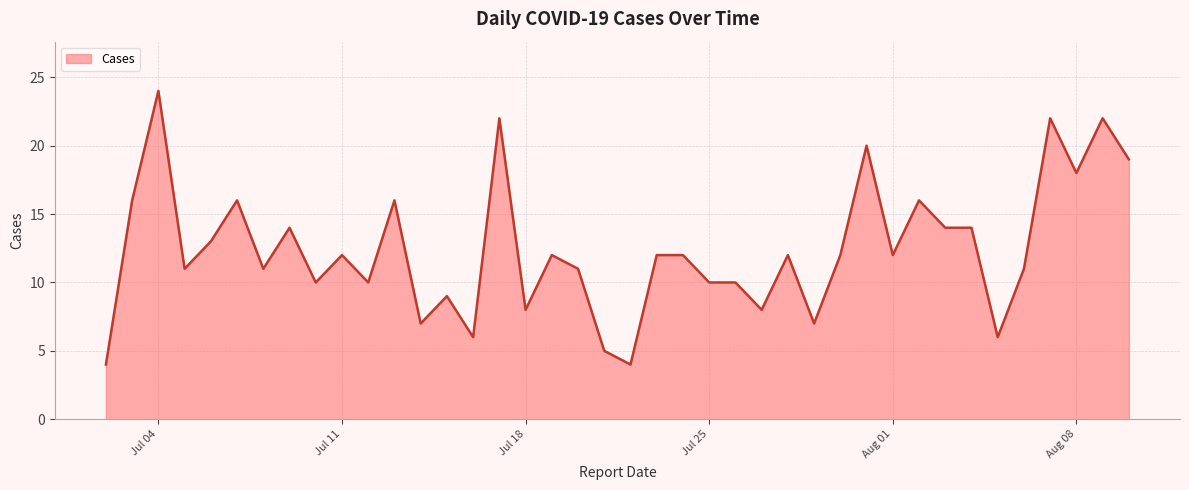

What is the smallest value displayed?

4